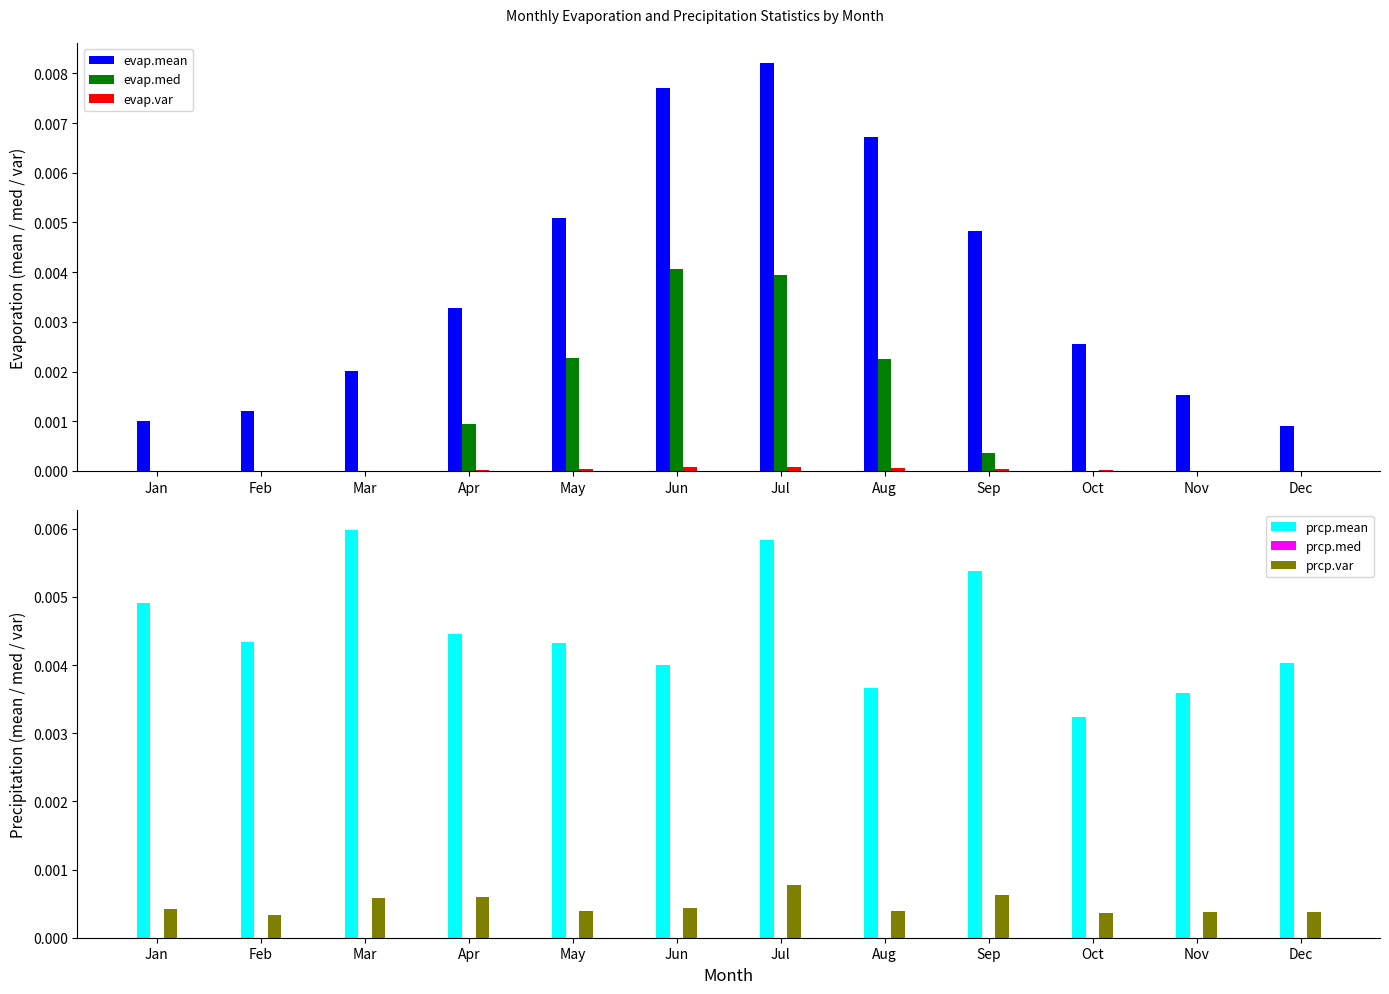

True or false: evap.med has a value of 0.0 at Sep.

True